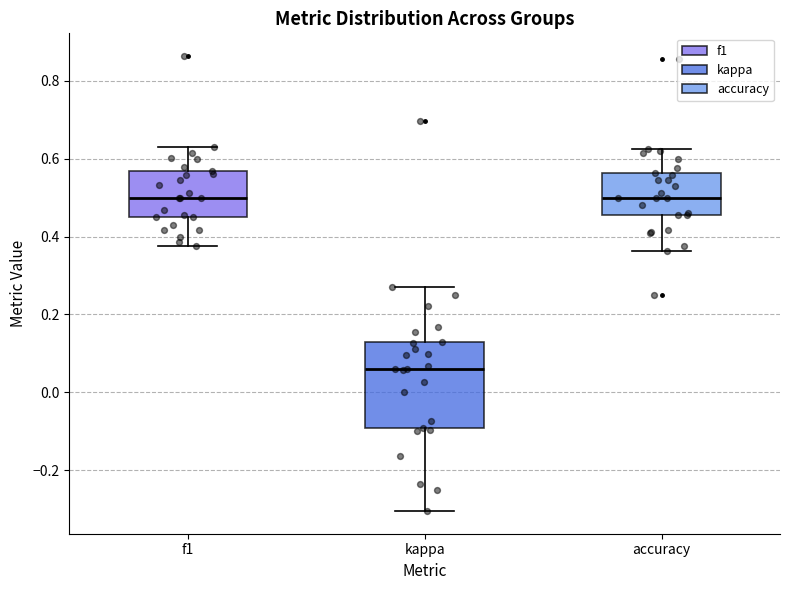

Which box is the tallest, from its lower edge to its upper edge?

kappa